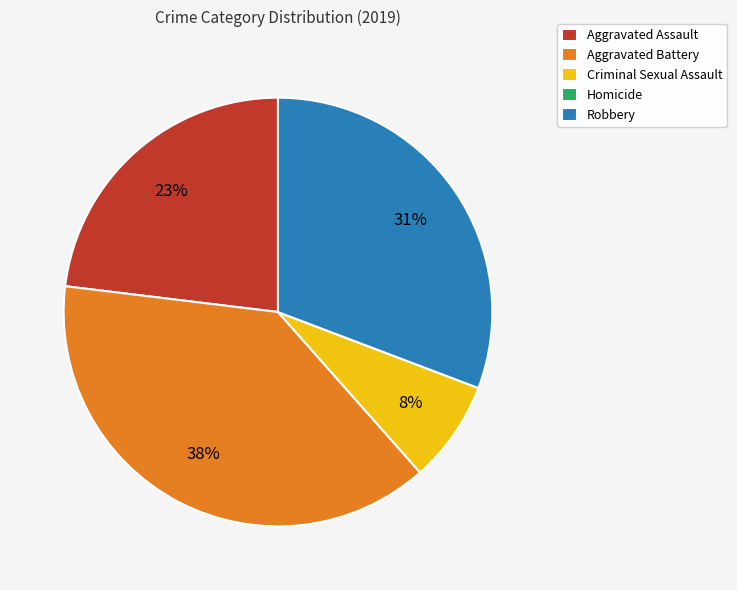

Combined, do Robbery and Aggravated Assault account for over 50%?

Yes